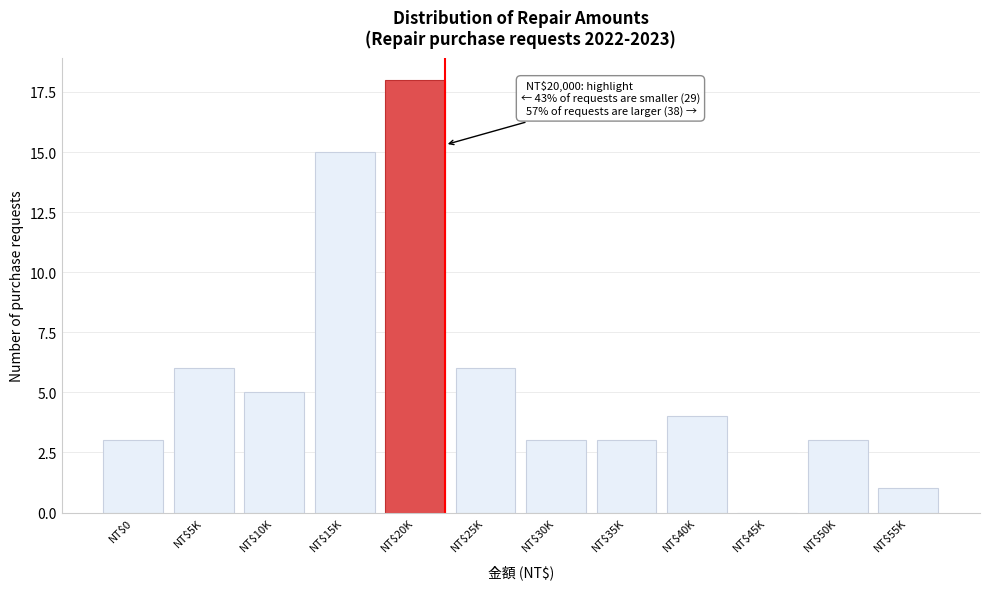

The chart shows a value of 5 at NT$0. True or false?

False